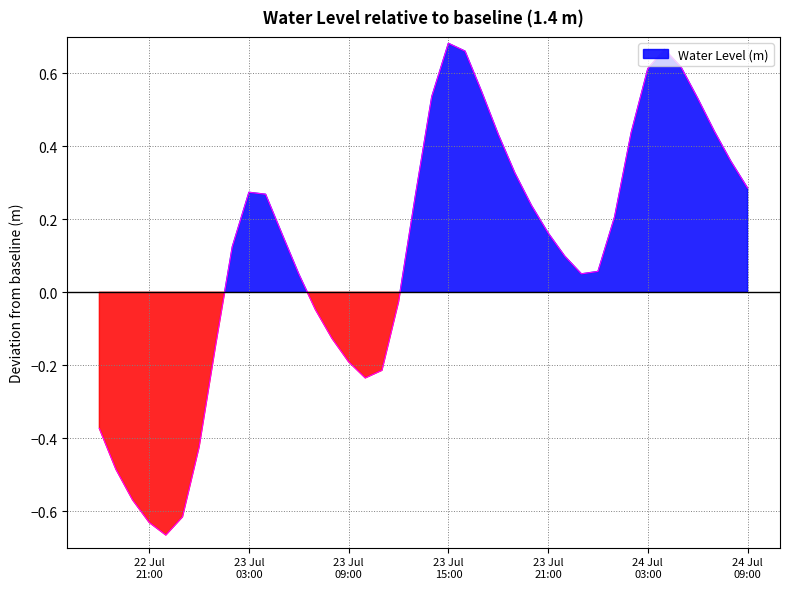

What is the maximum value shown in the chart?

0.7